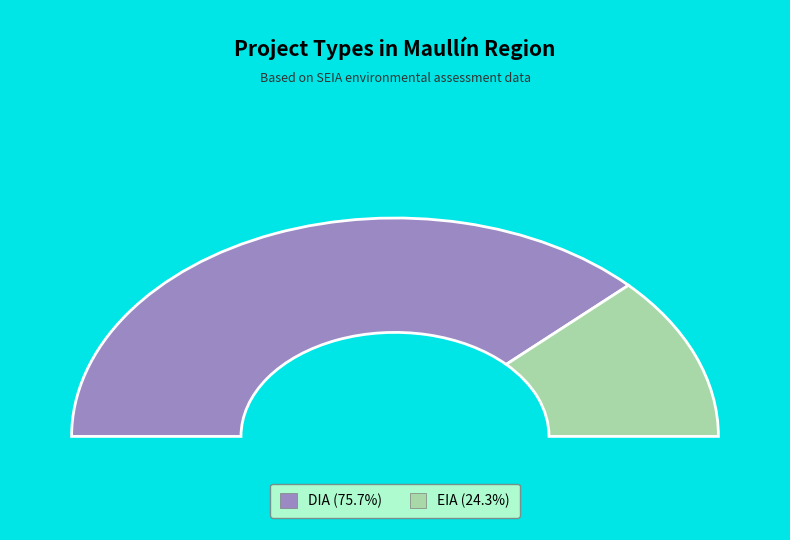

Combined, what portion of the pie is EIA and DIA?

100.0%